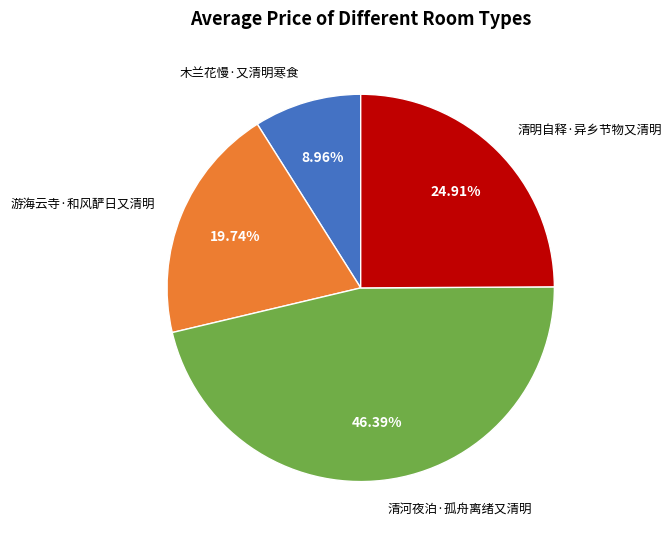

Approximately how many times larger is the value at 木兰花慢·又清明寒食 compared to 游海云寺·和风酽日又清明?

0.5